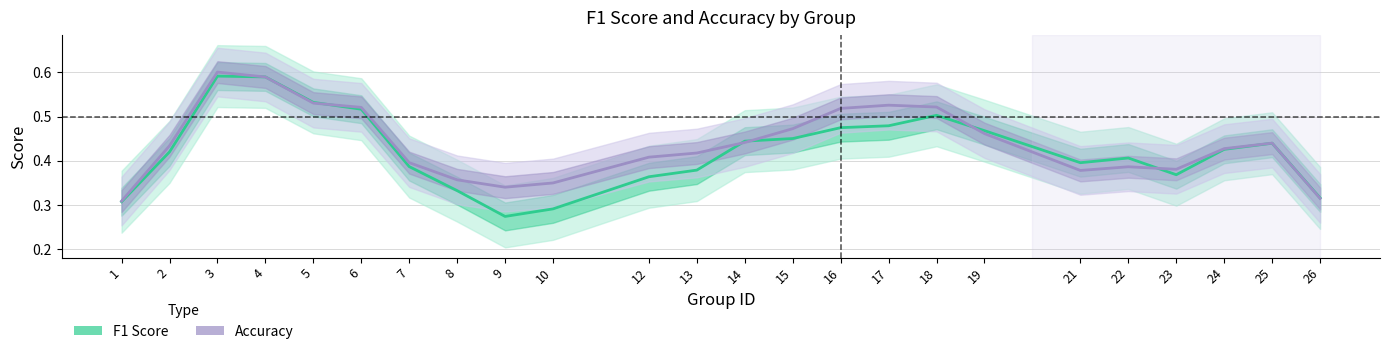

Reading right to left, what are all the values shown in this chart?

F1 Score: 0.3	0.4	0.4	0.4	0.4	0.4	0.5	0.5	0.5	0.5	0.5	0.4	0.4	0.4	0.3	0.3	0.3	0.4	0.5	0.5	0.6	0.6	0.4	0.3
Accuracy: 0.3	0.4	0.4	0.4	0.4	0.4	0.5	0.5	0.5	0.5	0.5	0.4	0.4	0.4	0.3	0.3	0.4	0.4	0.5	0.5	0.6	0.6	0.4	0.3